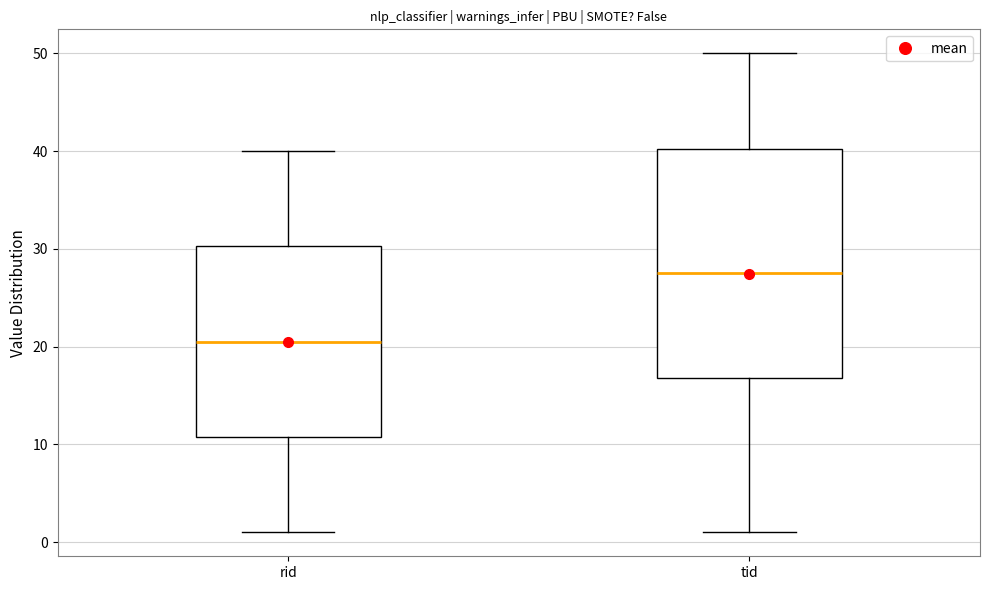

Where is the upper edge of the box for tid on the y-axis? The values are not printed on the chart, so give them approximately, as read against the axis.

40